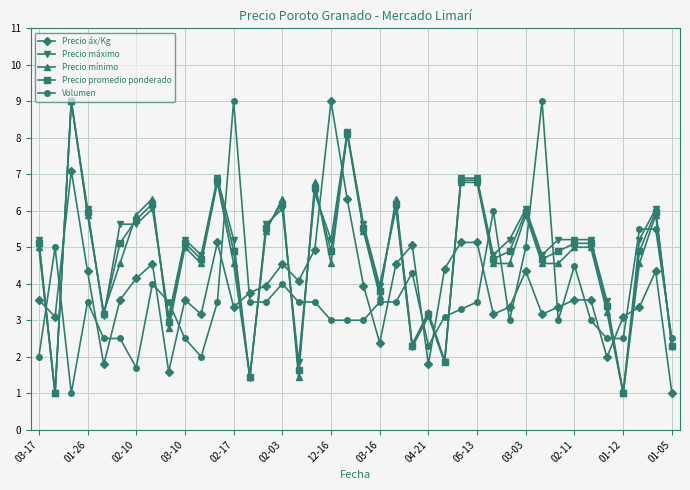

What is the value of the Precio mínimo point at the 14th from the left?

1.4